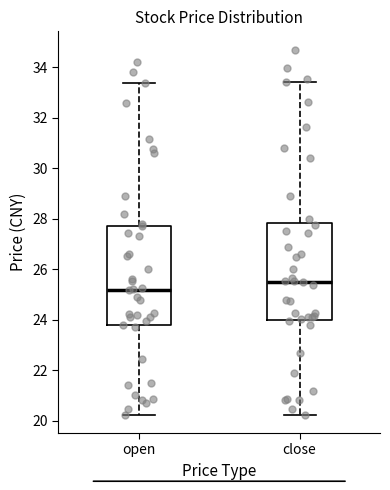

Which box has the lowest median line?

open